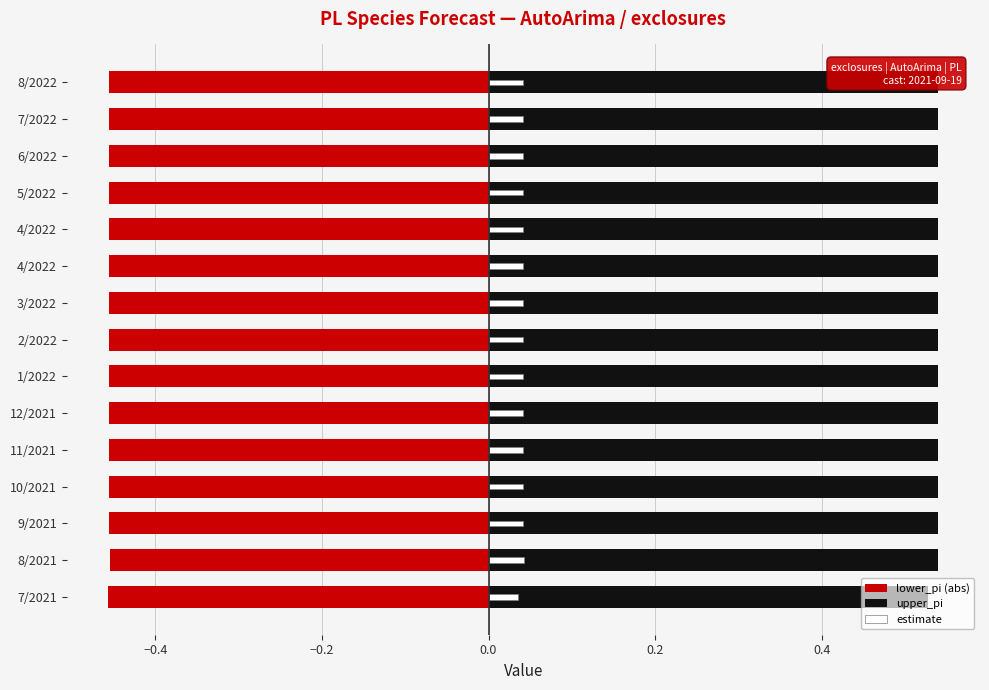

At how many categories does at least one series exceed 0?

15